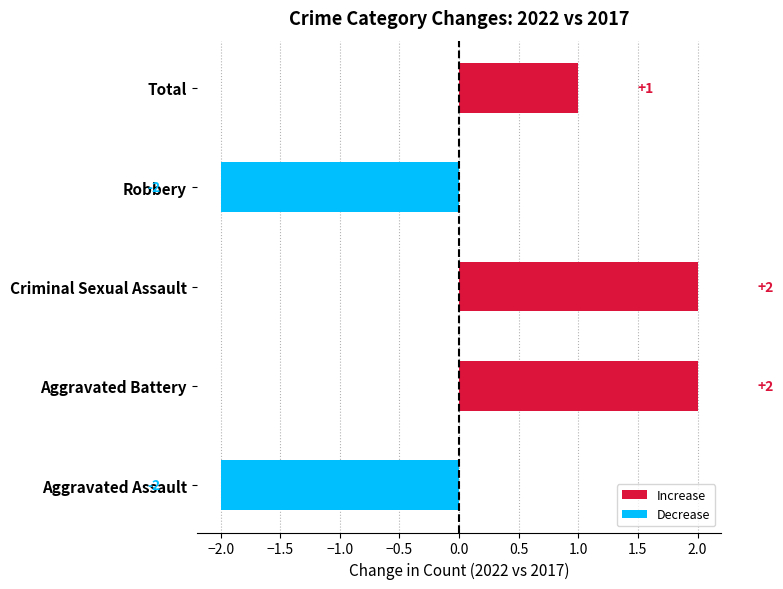

Reading bottom to top, what are all the values shown in this chart?

-2	2	2	-2	1